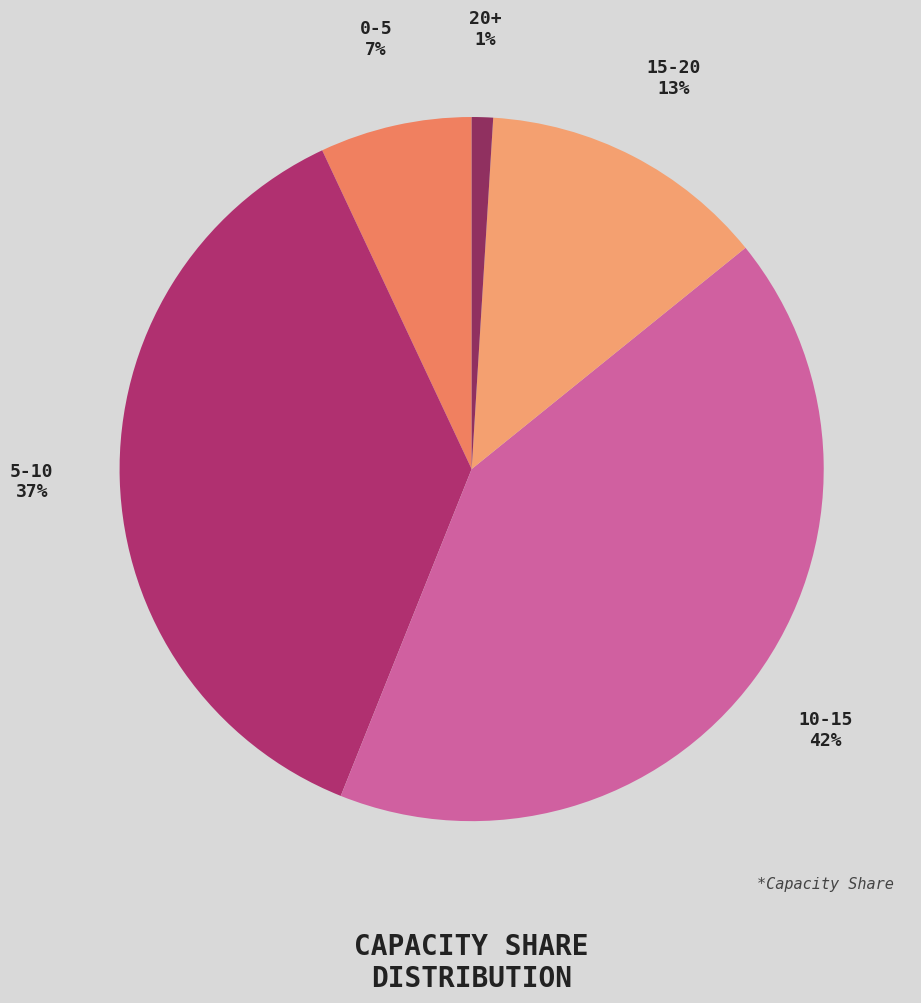

Combined, do 20+ and 15-20 account for over 50%?

No